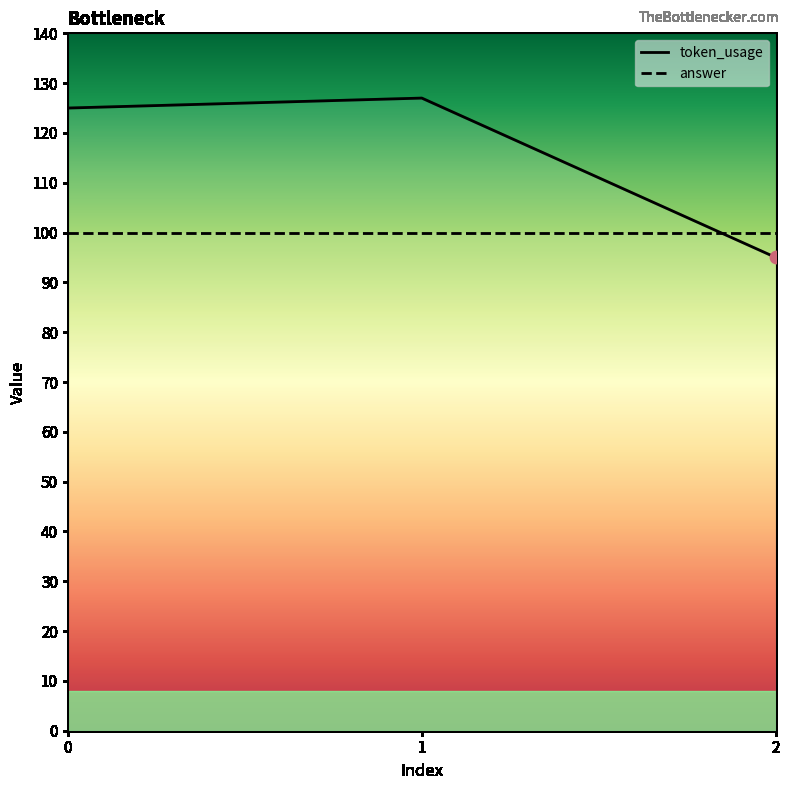

What is the change in value from 0 to 2?

-30